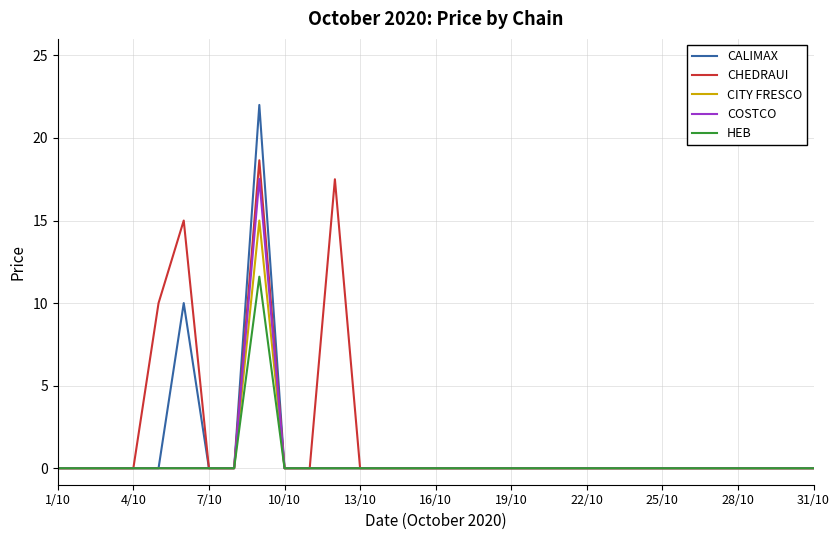

What is the highest value of the COSTCO series?

17.5